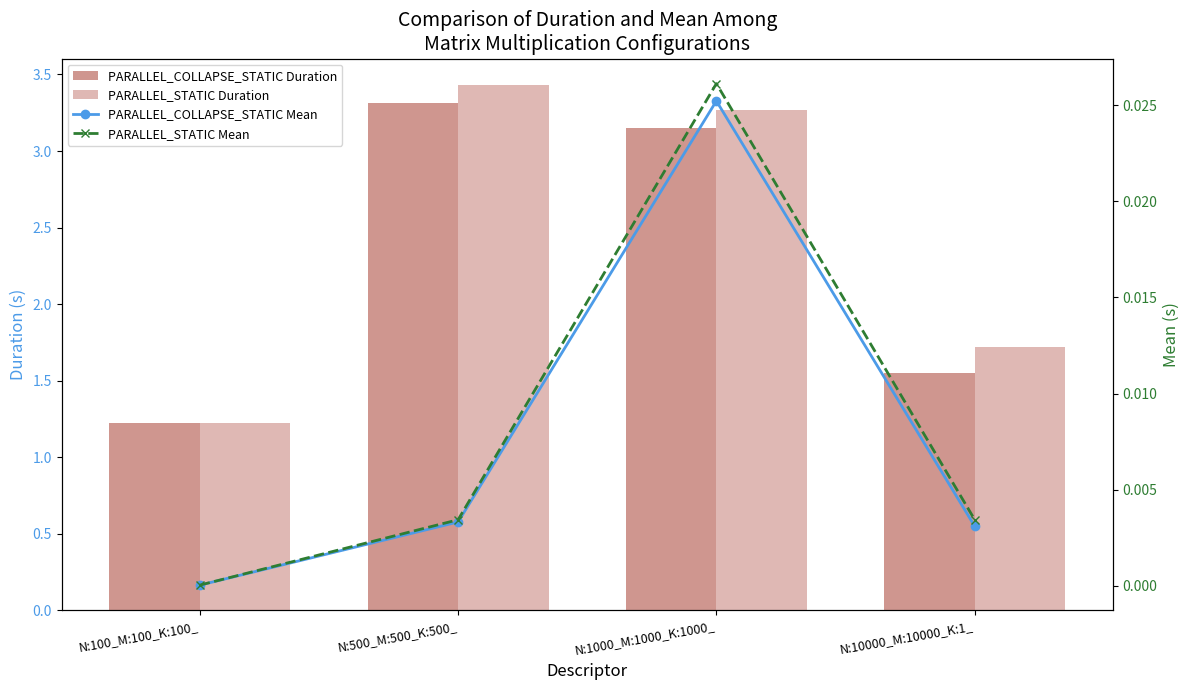

What is the difference between the maximum and minimum values in the PARALLEL_COLLAPSE_STATIC Duration series?

2.1